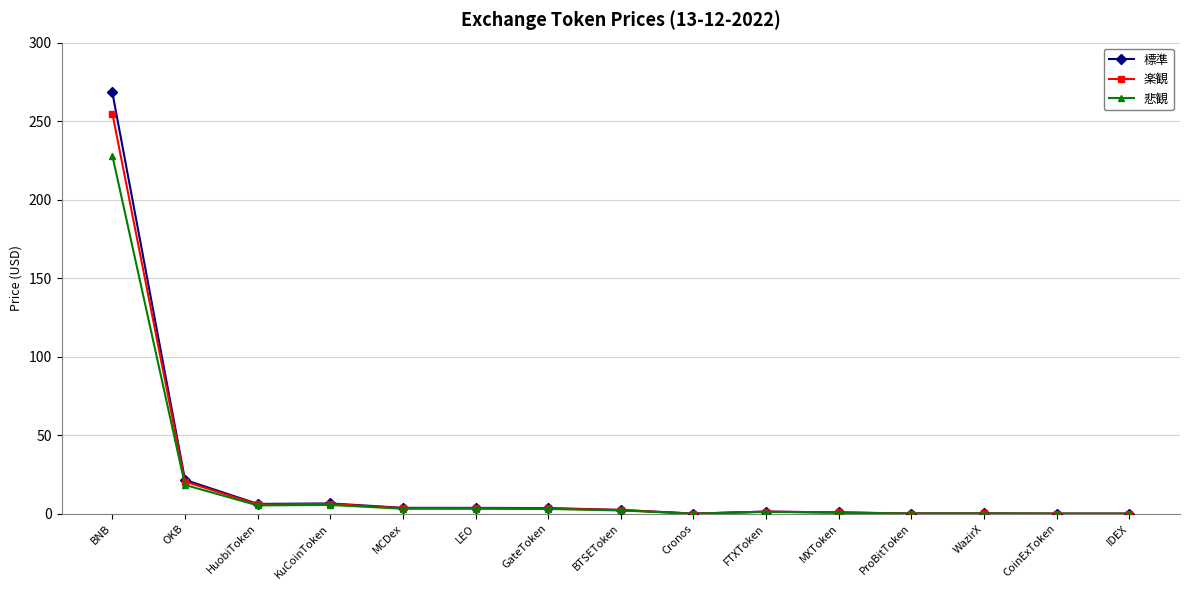

What is the maximum value for 悲観?

228.0